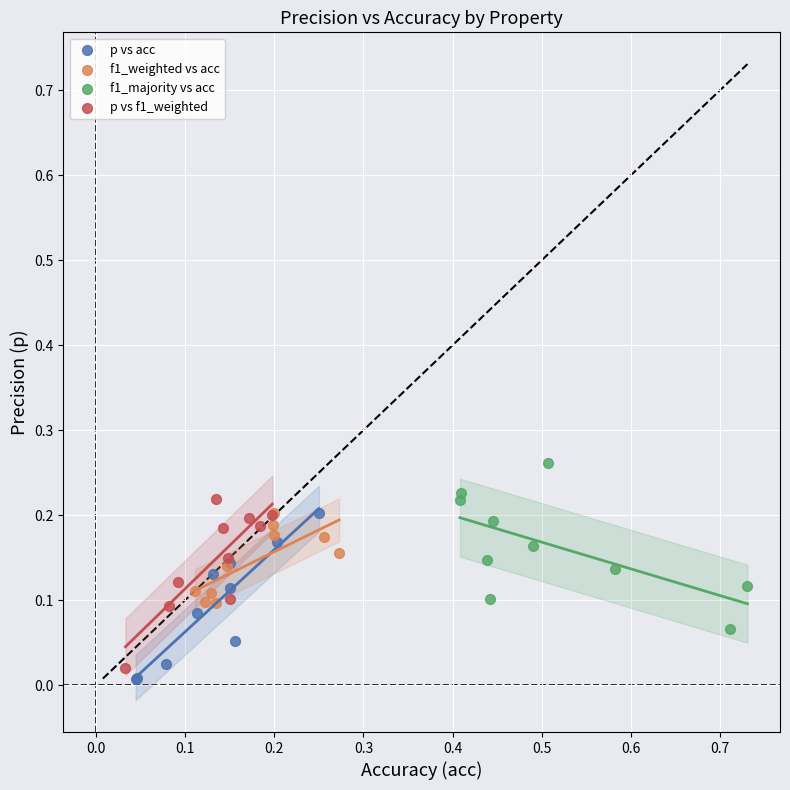

Which series reaches the maximum Y coordinate?

f1_majority vs acc